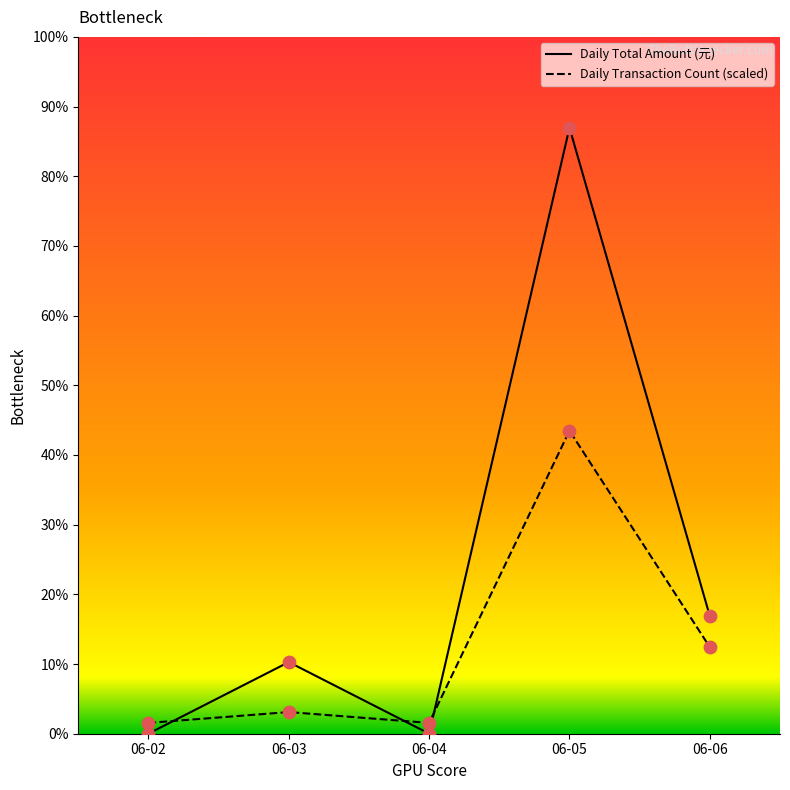

What are all the series names shown in the legend?

Daily Total Amount (元), Daily Transaction Count (scaled)